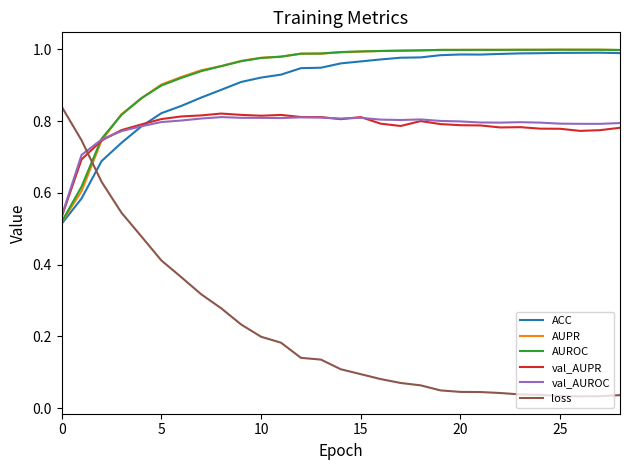

How many val_AUPR values are between 0 and 1?

29